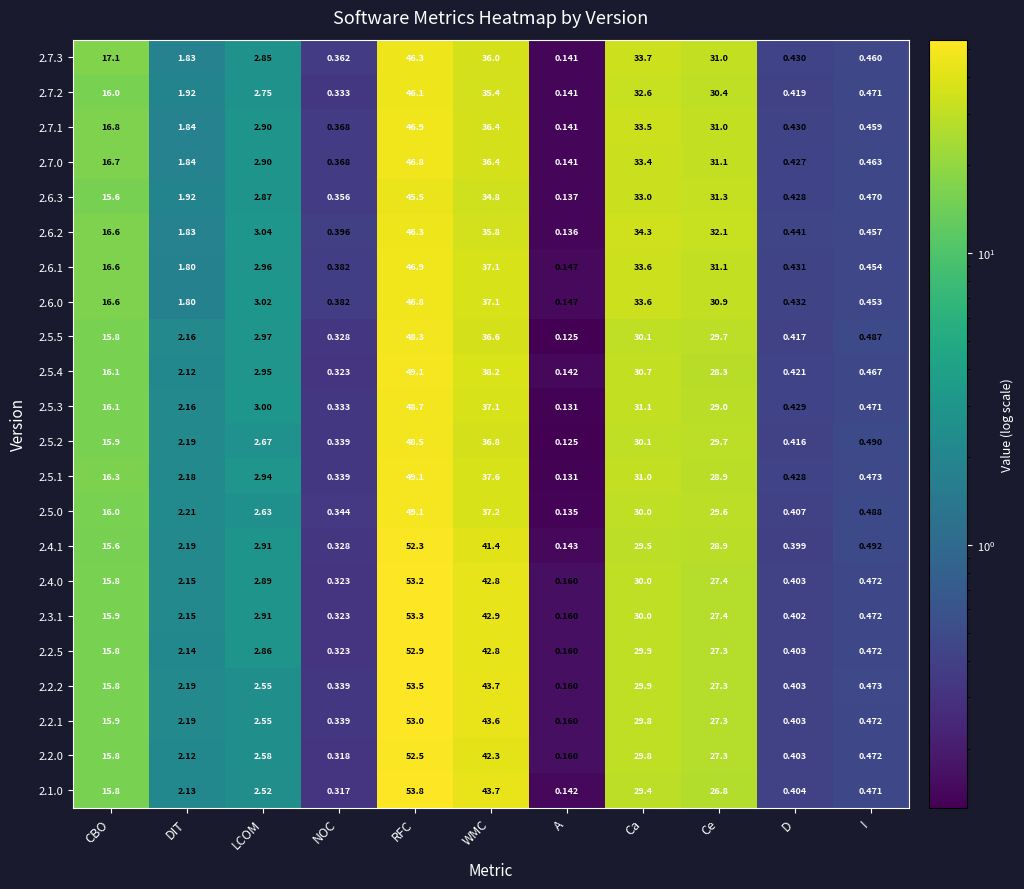

List the labels in order of 2.2.0 value, largest first.

RFC, WMC, Ca, Ce, CBO, LCOM, DIT, I, D, NOC, A